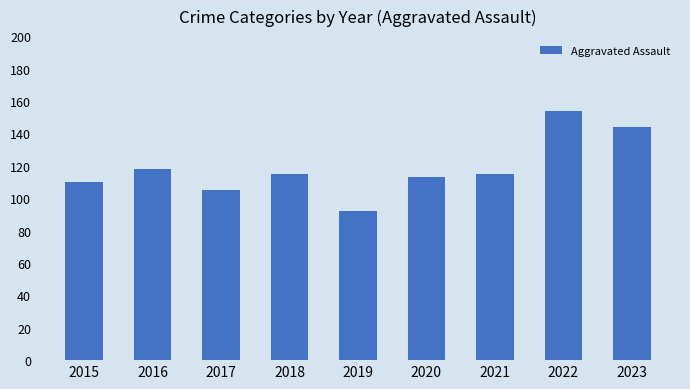

What is the value of the 3rd bar from the left?

105